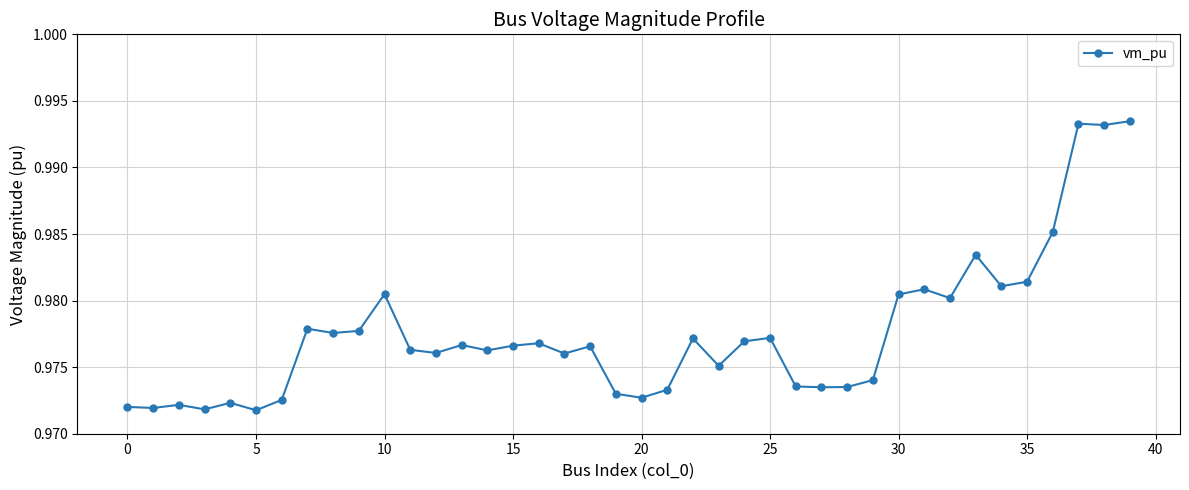

What is the sum of all values?

39.1